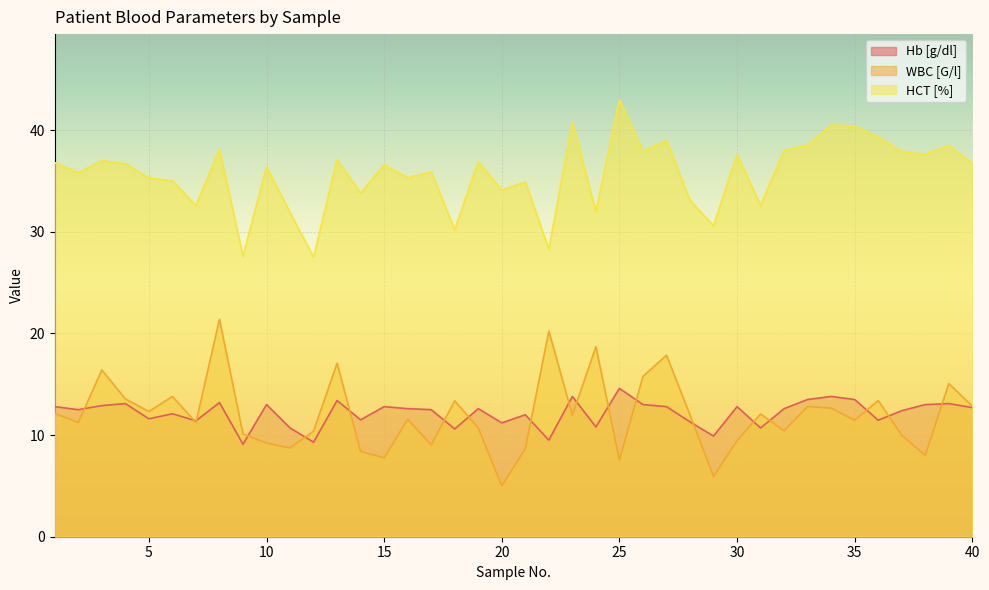

What are all the series names shown in the legend?

Hb [g/dl], WBC [G/l], HCT [%]